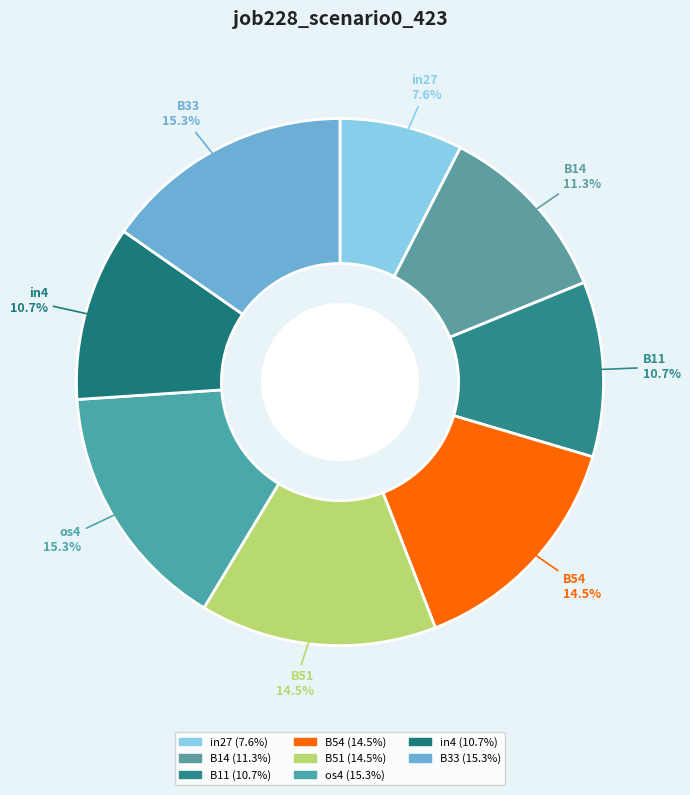

Which category has the biggest portion of the pie?

os4